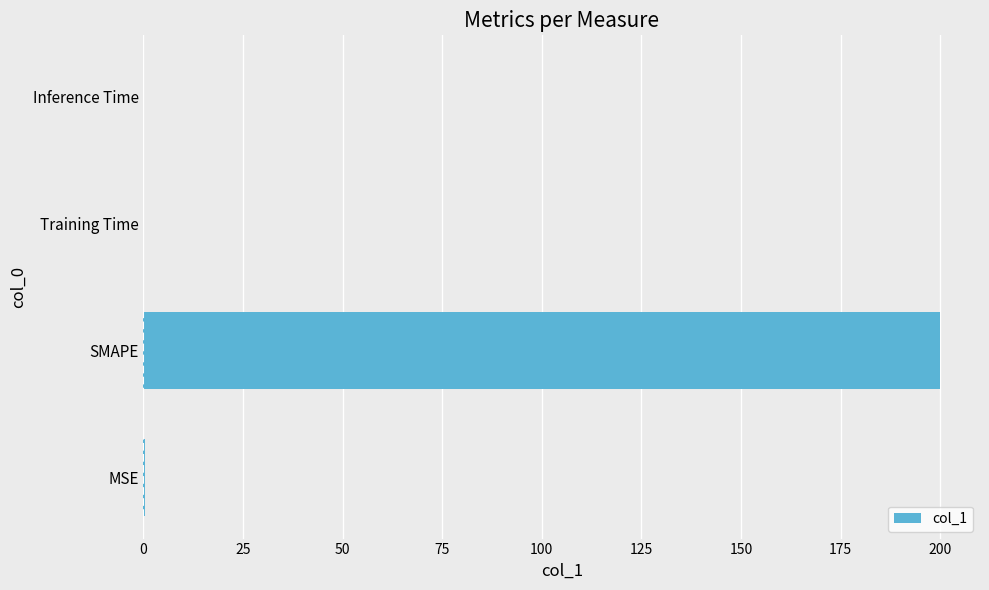

What is the sum of all values?

200.3